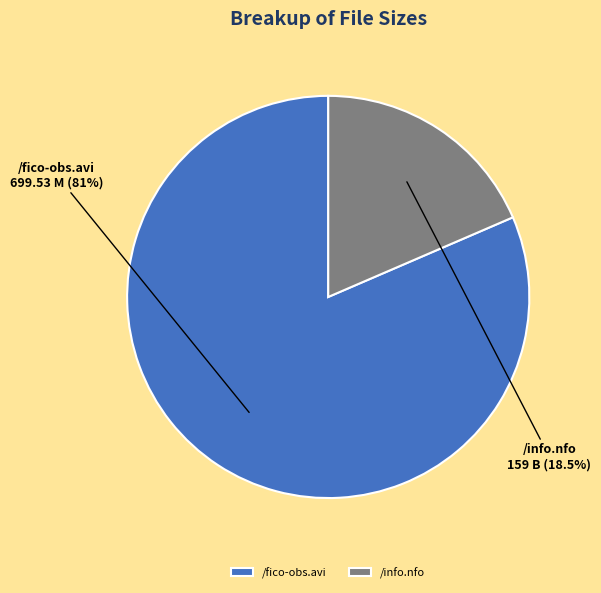

Does /fico-obs.avi represent more than half of the total?

Yes